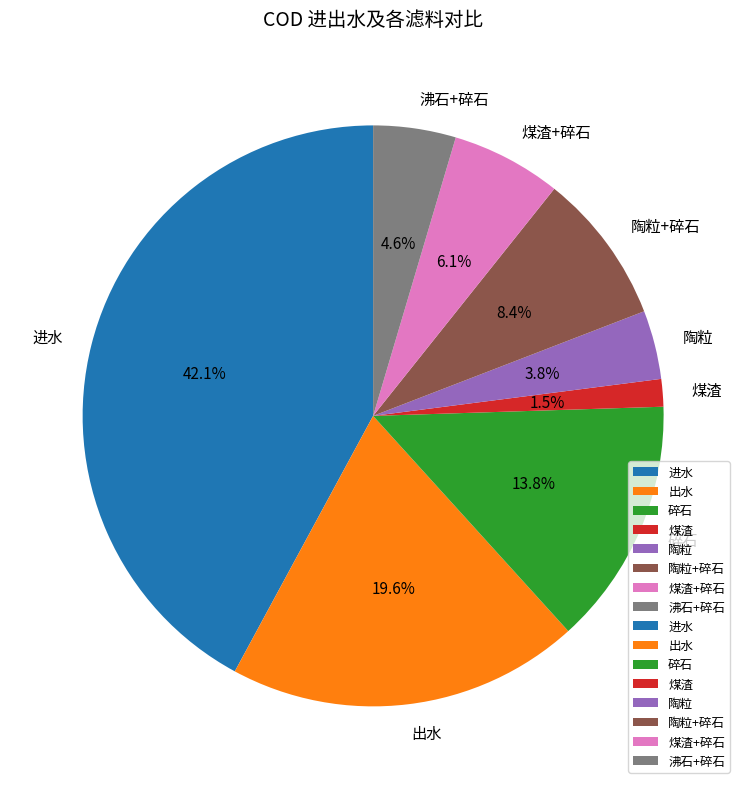

Which has a higher value, 沸石+碎石 or 煤渣?

沸石+碎石